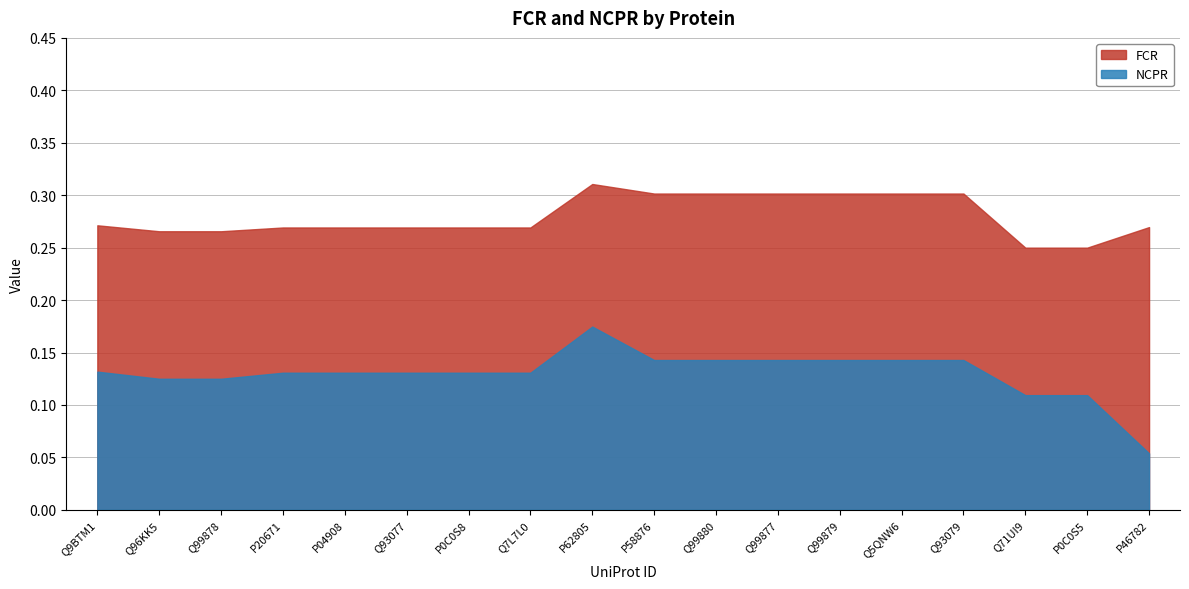

Between P58876 and Q93077, which is larger?

P58876